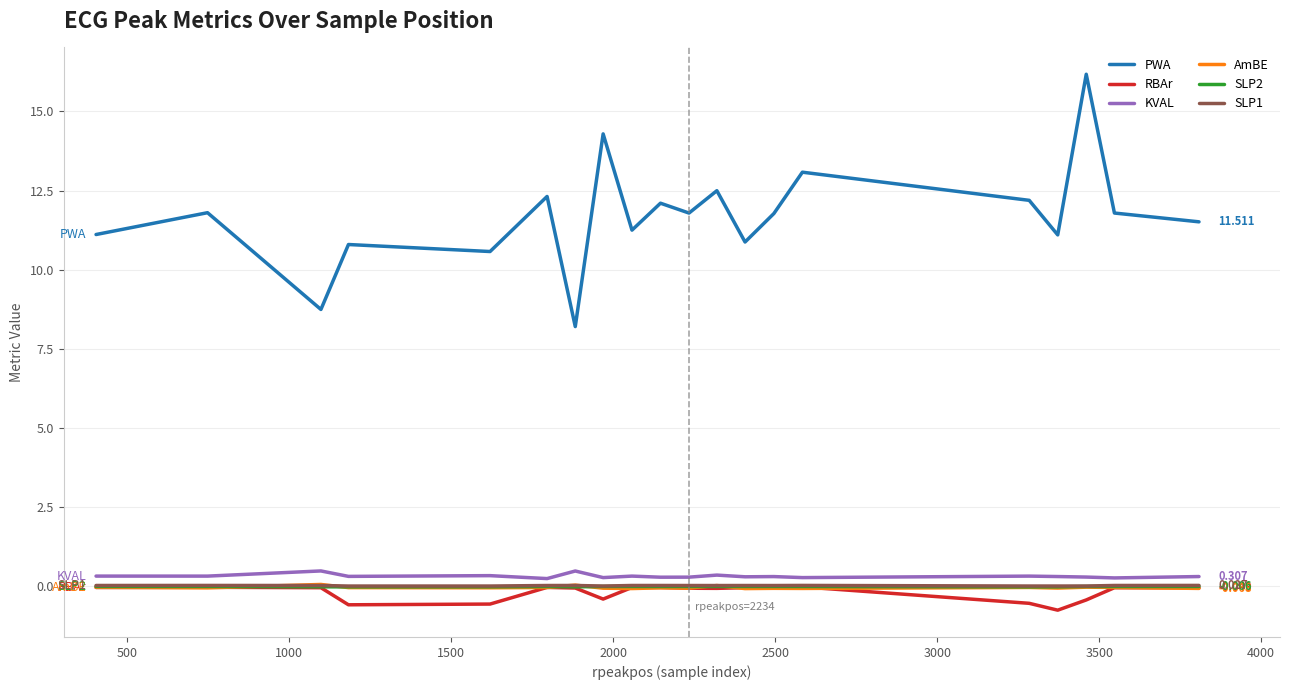

True or false: PWA and SLP2 intersect in this chart.

False